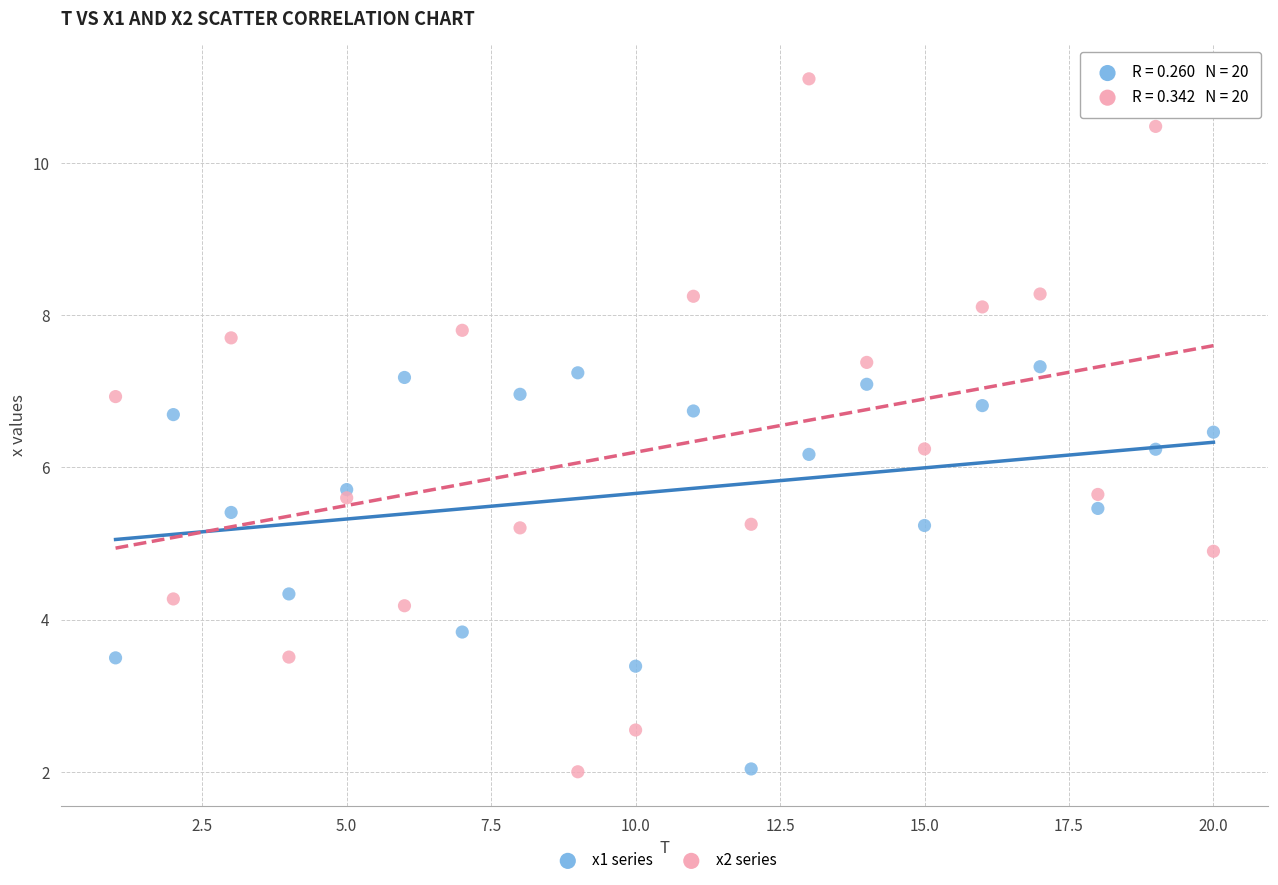

What is the X range (max minus min) for the scatter plot?

19.0